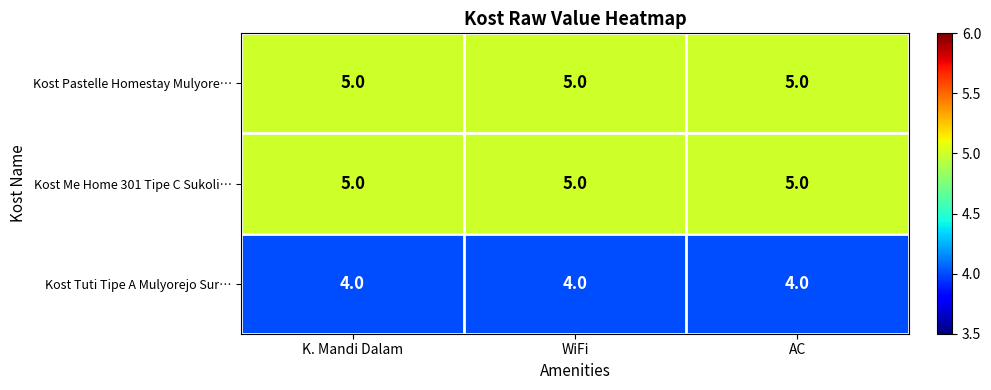

What is the maximum value for Kost Me Home 301 Tipe C Sukoli…?

5